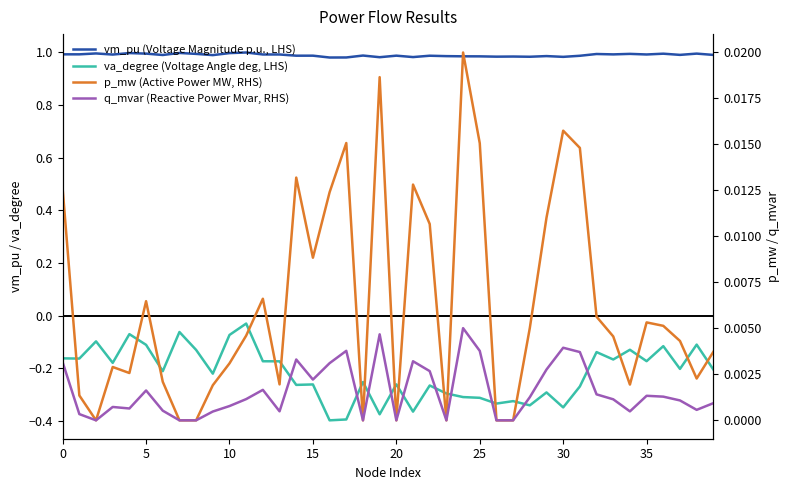

Which has a higher value, 10 or 33?

10